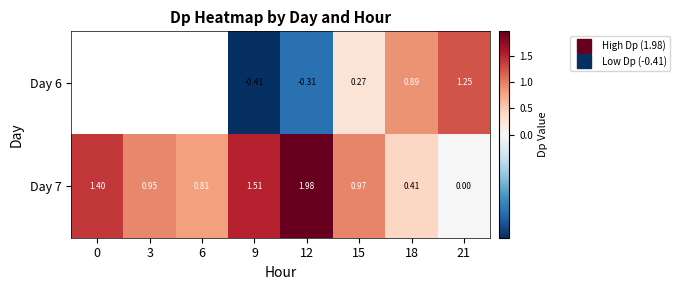

What value does the Day 7 series have at 15?

1.0